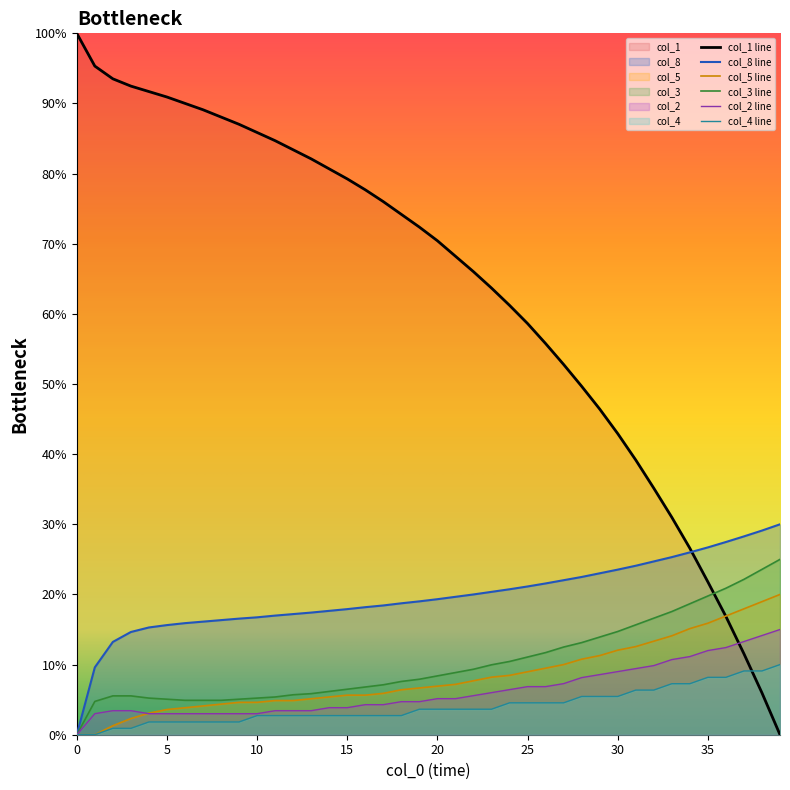

How many distinct data groups are displayed?

6